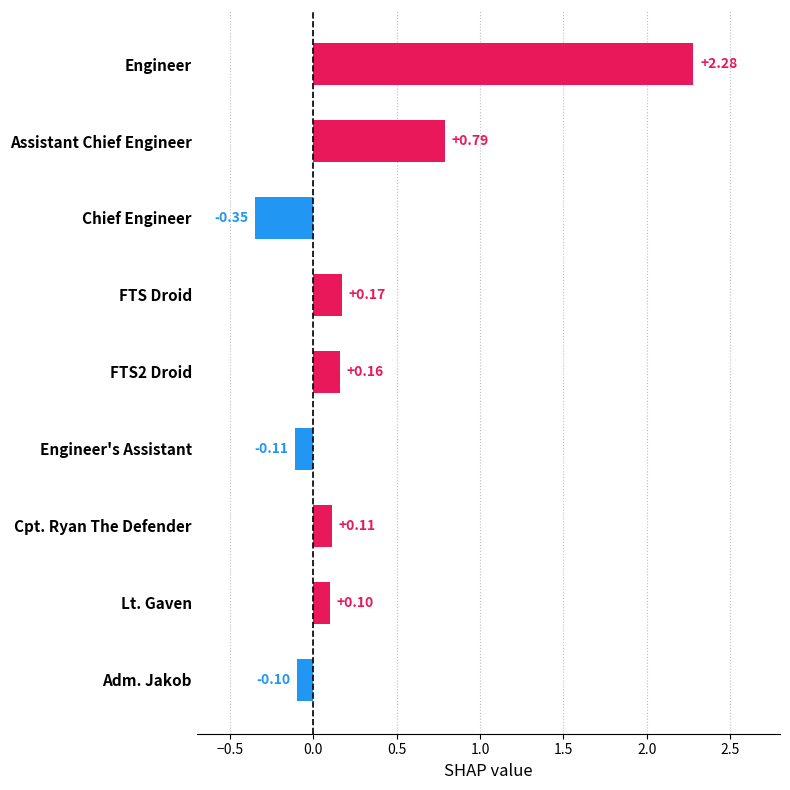

How many negative values are there?

3